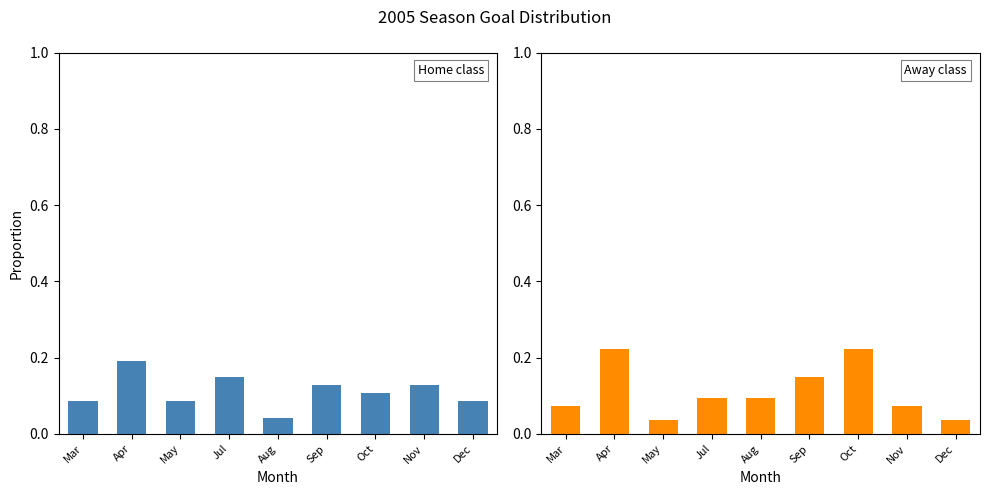

Which series has the widest spread of values?

Away (ß)